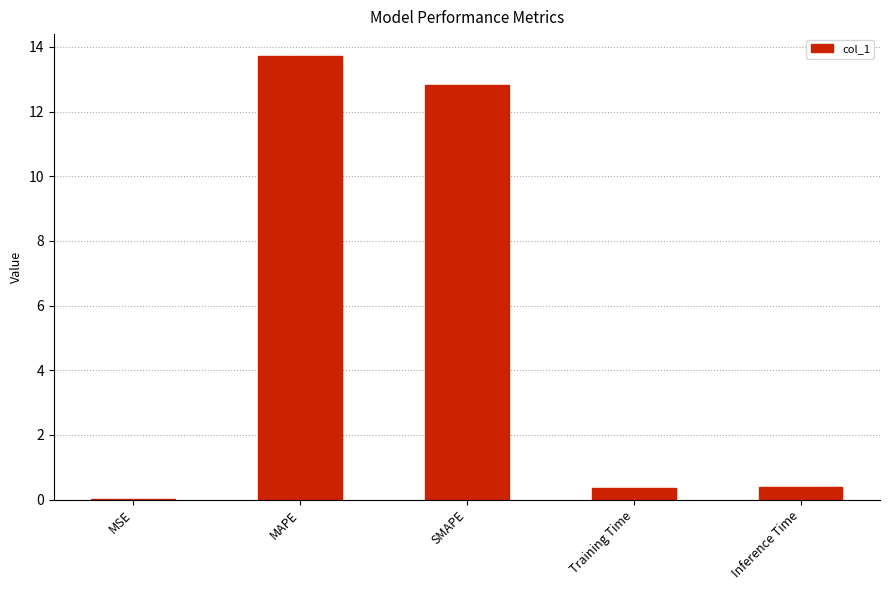

What is the maximum value shown in the chart?

13.7